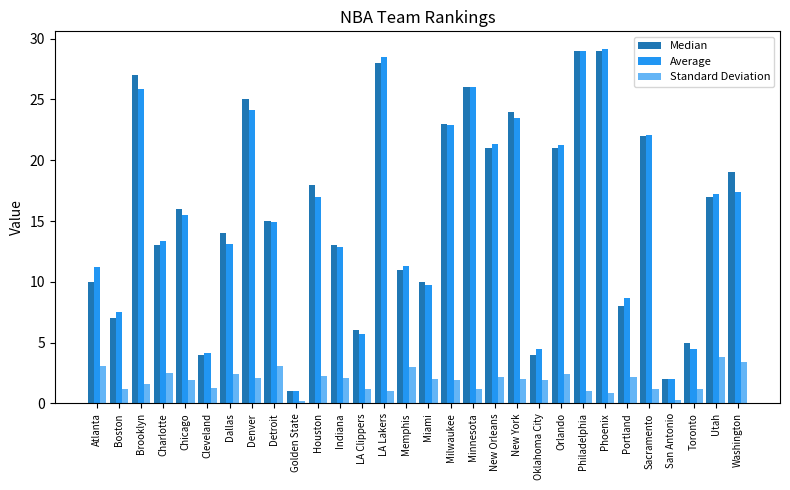

How many bars are there in total?

90